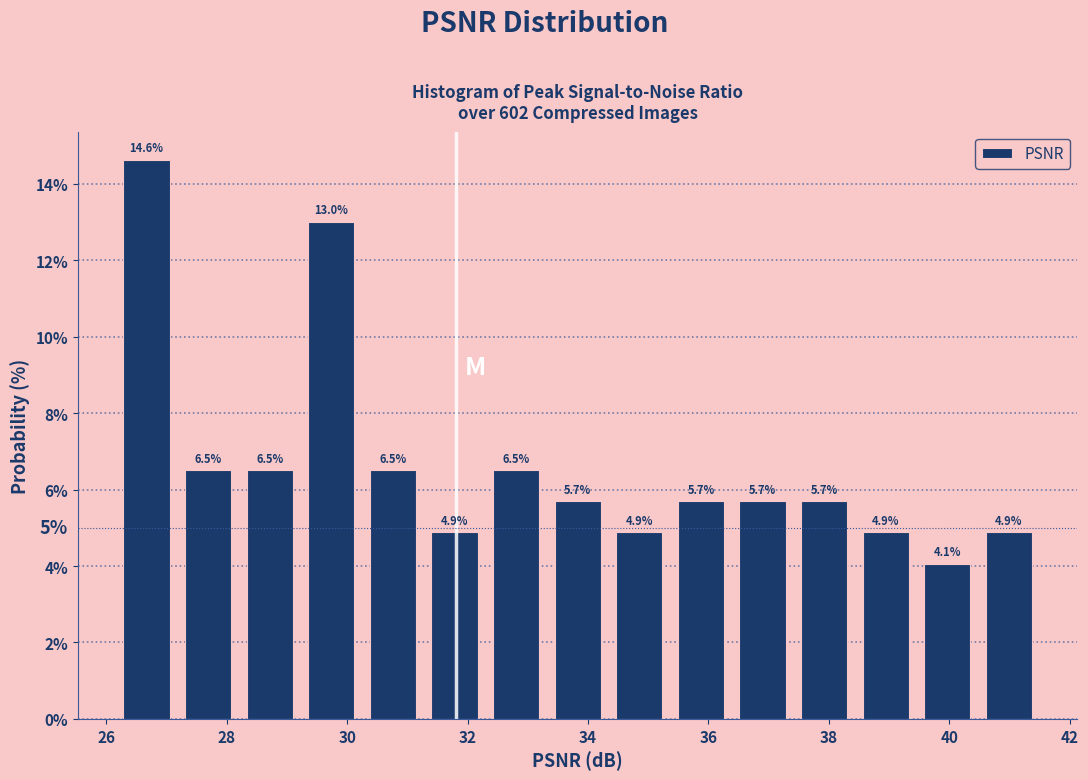

Which range on the x-axis has the tallest bar?

26.2 to 27.2